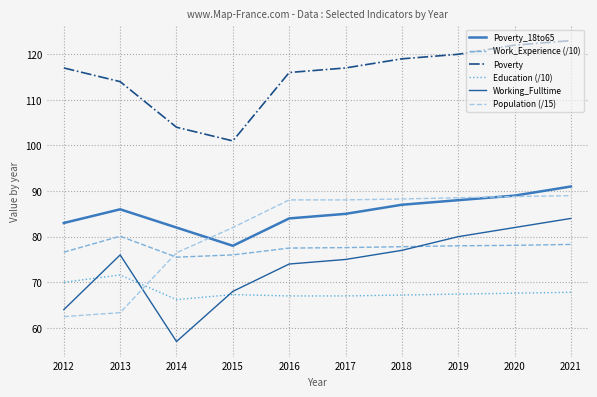

The value of Population (/15) at 2016 is 88.1. True or false?

True